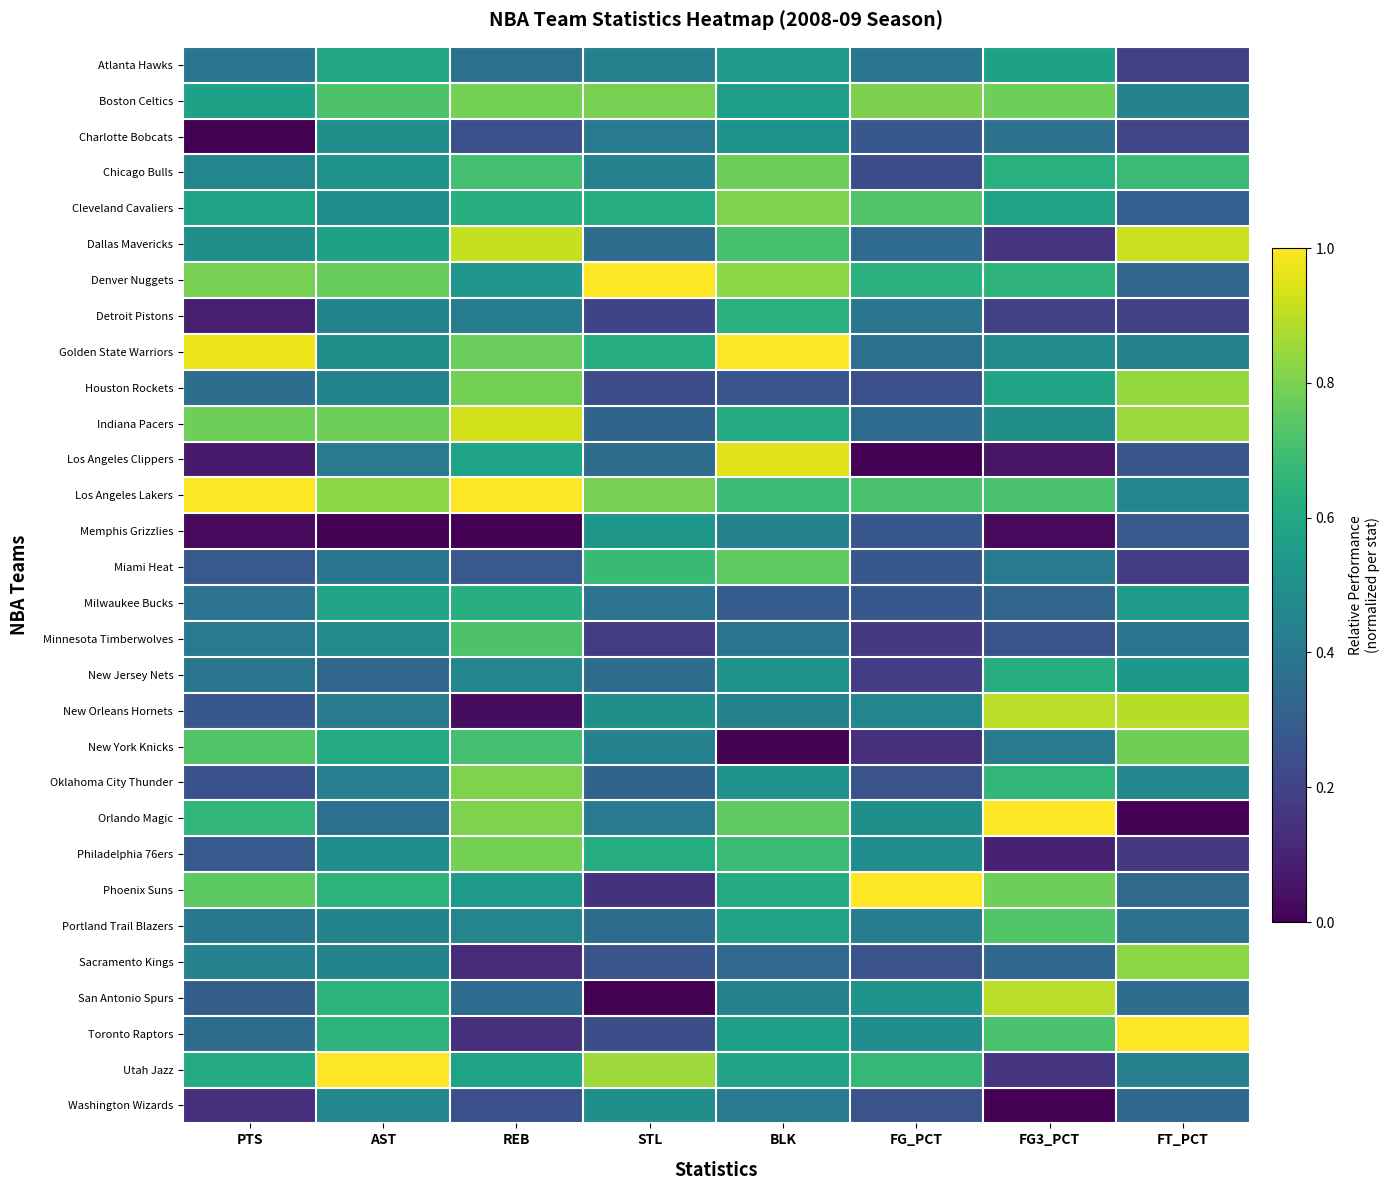

Reading left to right, what are all the values shown in this chart?

Atlanta Hawks: PTS=0.4	AST=0.6	REB=0.4	STL=0.4	BLK=0.5	FG_PCT=0.4	FG3_PCT=0.6	FT_PCT=0.2
Boston Celtics: PTS=0.6	AST=0.7	REB=0.8	STL=0.8	BLK=0.6	FG_PCT=0.8	FG3_PCT=0.8	FT_PCT=0.4
Charlotte Bobcats: PTS=0.0	AST=0.5	REB=0.2	STL=0.4	BLK=0.5	FG_PCT=0.3	FG3_PCT=0.4	FT_PCT=0.2
Chicago Bulls: PTS=0.5	AST=0.5	REB=0.7	STL=0.4	BLK=0.8	FG_PCT=0.2	FG3_PCT=0.6	FT_PCT=0.7
Cleveland Cavaliers: PTS=0.6	AST=0.5	REB=0.6	STL=0.6	BLK=0.8	FG_PCT=0.7	FG3_PCT=0.6	FT_PCT=0.3
Dallas Mavericks: PTS=0.5	AST=0.6	REB=0.9	STL=0.4	BLK=0.7	FG_PCT=0.3	FG3_PCT=0.2	FT_PCT=0.9
Denver Nuggets: PTS=0.8	AST=0.8	REB=0.5	STL=1.0	BLK=0.8	FG_PCT=0.6	FG3_PCT=0.6	FT_PCT=0.3
Detroit Pistons: PTS=0.1	AST=0.5	REB=0.4	STL=0.2	BLK=0.6	FG_PCT=0.4	FG3_PCT=0.2	FT_PCT=0.2
Golden State Warriors: PTS=1.0	AST=0.5	REB=0.8	STL=0.6	BLK=1.0	FG_PCT=0.4	FG3_PCT=0.5	FT_PCT=0.4
Houston Rockets: PTS=0.4	AST=0.5	REB=0.8	STL=0.2	BLK=0.3	FG_PCT=0.2	FG3_PCT=0.6	FT_PCT=0.8
Indiana Pacers: PTS=0.8	AST=0.8	REB=0.9	STL=0.3	BLK=0.6	FG_PCT=0.3	FG3_PCT=0.5	FT_PCT=0.9
Los Angeles Clippers: PTS=0.1	AST=0.4	REB=0.6	STL=0.4	BLK=1.0	FG_PCT=0.0	FG3_PCT=0.1	FT_PCT=0.3
Los Angeles Lakers: PTS=1.0	AST=0.8	REB=1.0	STL=0.8	BLK=0.7	FG_PCT=0.7	FG3_PCT=0.7	FT_PCT=0.5
Memphis Grizzlies: PTS=0.0	AST=0.0	REB=0.0	STL=0.5	BLK=0.4	FG_PCT=0.3	FG3_PCT=0.0	FT_PCT=0.3
Miami Heat: PTS=0.3	AST=0.4	REB=0.3	STL=0.7	BLK=0.8	FG_PCT=0.3	FG3_PCT=0.4	FT_PCT=0.2
Milwaukee Bucks: PTS=0.4	AST=0.6	REB=0.6	STL=0.4	BLK=0.3	FG_PCT=0.3	FG3_PCT=0.3	FT_PCT=0.6
Minnesota Timberwolves: PTS=0.4	AST=0.5	REB=0.7	STL=0.2	BLK=0.4	FG_PCT=0.2	FG3_PCT=0.3	FT_PCT=0.4
New Jersey Nets: PTS=0.4	AST=0.3	REB=0.5	STL=0.4	BLK=0.5	FG_PCT=0.2	FG3_PCT=0.6	FT_PCT=0.5
New Orleans Hornets: PTS=0.3	AST=0.4	REB=0.0	STL=0.5	BLK=0.4	FG_PCT=0.5	FG3_PCT=0.9	FT_PCT=0.9
New York Knicks: PTS=0.7	AST=0.6	REB=0.7	STL=0.4	BLK=0.0	FG_PCT=0.1	FG3_PCT=0.4	FT_PCT=0.8
Oklahoma City Thunder: PTS=0.3	AST=0.4	REB=0.8	STL=0.3	BLK=0.5	FG_PCT=0.3	FG3_PCT=0.7	FT_PCT=0.5
Orlando Magic: PTS=0.7	AST=0.4	REB=0.8	STL=0.4	BLK=0.8	FG_PCT=0.5	FG3_PCT=1.0	FT_PCT=0.0
Philadelphia 76ers: PTS=0.3	AST=0.5	REB=0.8	STL=0.6	BLK=0.7	FG_PCT=0.5	FG3_PCT=0.1	FT_PCT=0.2
Phoenix Suns: PTS=0.7	AST=0.6	REB=0.5	STL=0.1	BLK=0.6	FG_PCT=1.0	FG3_PCT=0.8	FT_PCT=0.3
Portland Trail Blazers: PTS=0.4	AST=0.5	REB=0.5	STL=0.4	BLK=0.6	FG_PCT=0.4	FG3_PCT=0.7	FT_PCT=0.4
Sacramento Kings: PTS=0.4	AST=0.5	REB=0.1	STL=0.3	BLK=0.3	FG_PCT=0.3	FG3_PCT=0.3	FT_PCT=0.8
San Antonio Spurs: PTS=0.3	AST=0.6	REB=0.4	STL=0.0	BLK=0.4	FG_PCT=0.5	FG3_PCT=0.9	FT_PCT=0.4
Toronto Raptors: PTS=0.4	AST=0.6	REB=0.1	STL=0.2	BLK=0.6	FG_PCT=0.5	FG3_PCT=0.7	FT_PCT=1.0
Utah Jazz: PTS=0.6	AST=1.0	REB=0.6	STL=0.9	BLK=0.6	FG_PCT=0.7	FG3_PCT=0.2	FT_PCT=0.4
Washington Wizards: PTS=0.1	AST=0.5	REB=0.2	STL=0.5	BLK=0.4	FG_PCT=0.3	FG3_PCT=0.0	FT_PCT=0.3